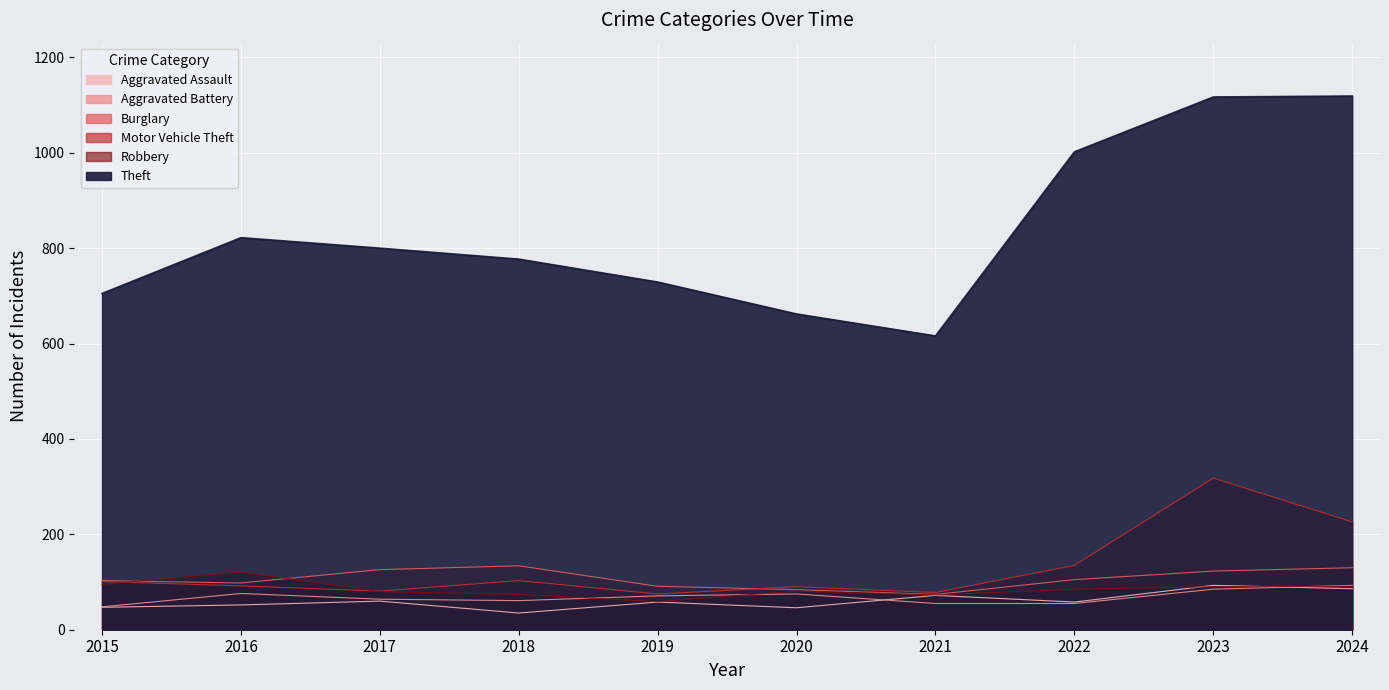

What is the difference between the second highest and second lowest values in the Aggravated Assault series?

40